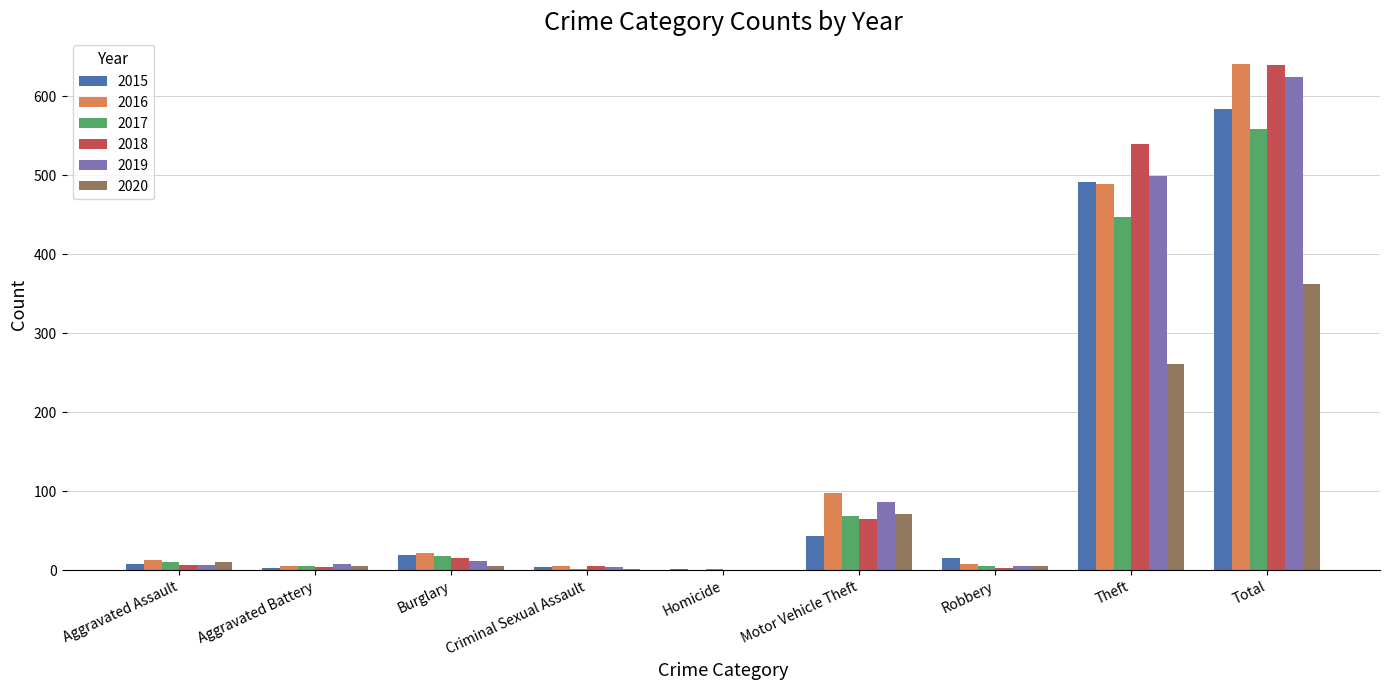

Between Homicide and Total, which series saw the biggest shift?

2016